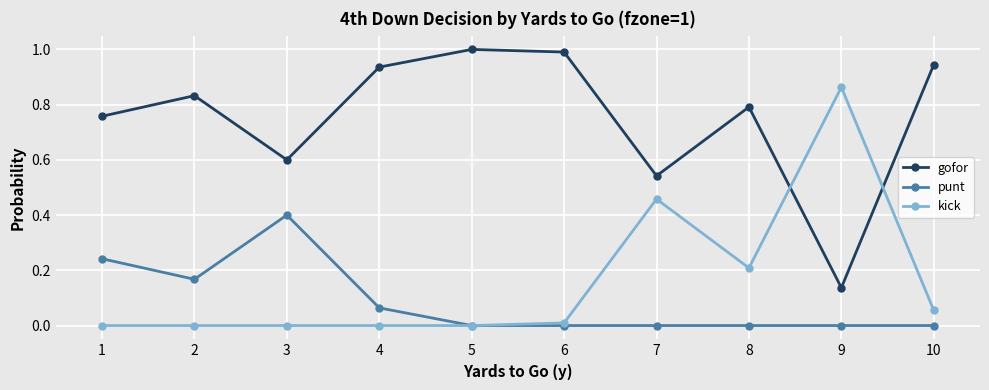

What is the total value across all series at 9?

1.0